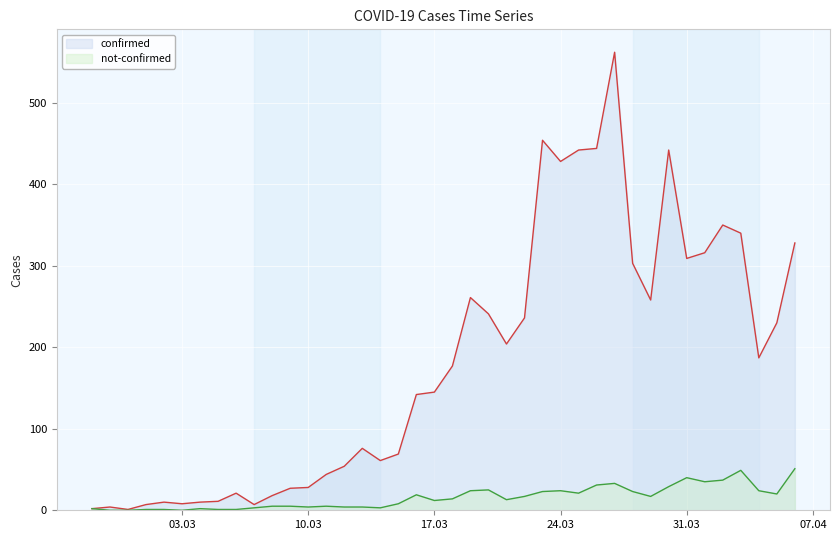

What is the maximum value for confirmed?

562